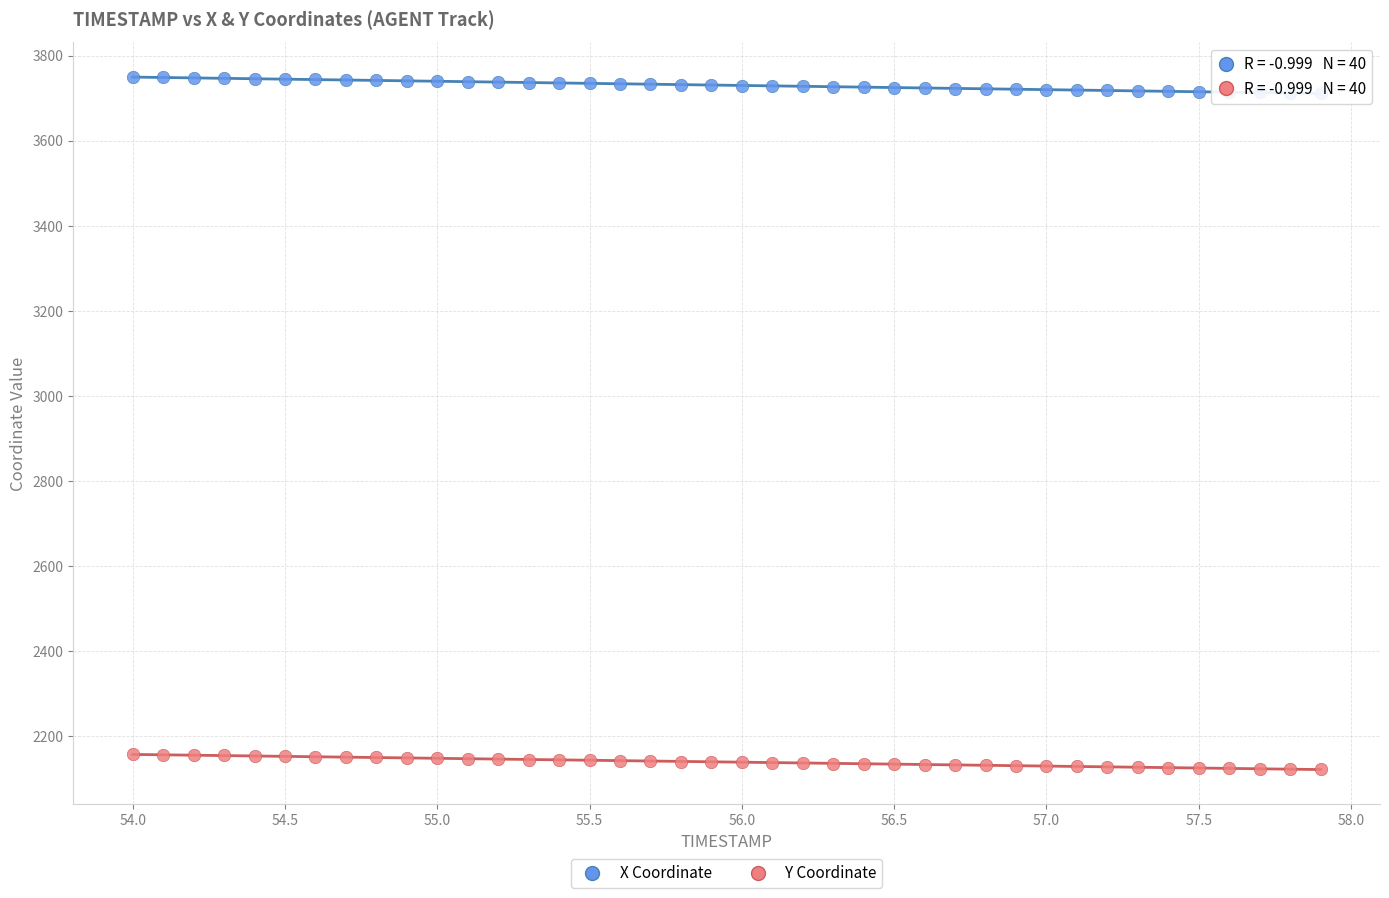

Which series contains the lowest Y value?

Y Coordinate